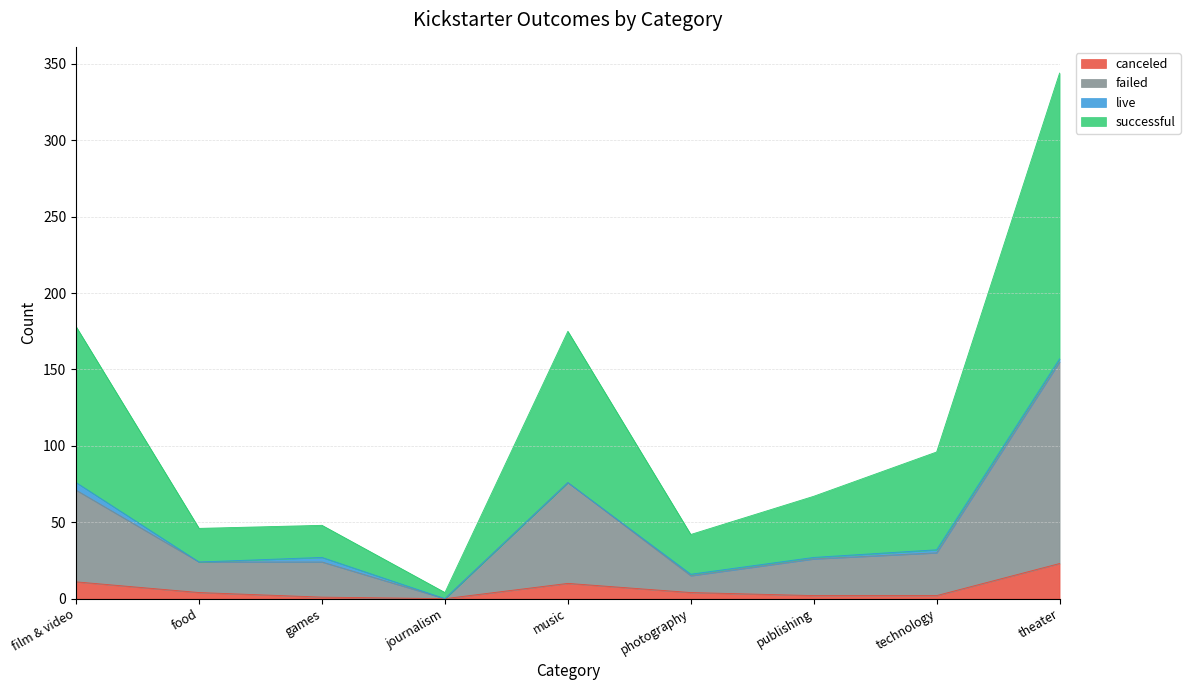

The canceled series shows 7 at theater. True or false?

False